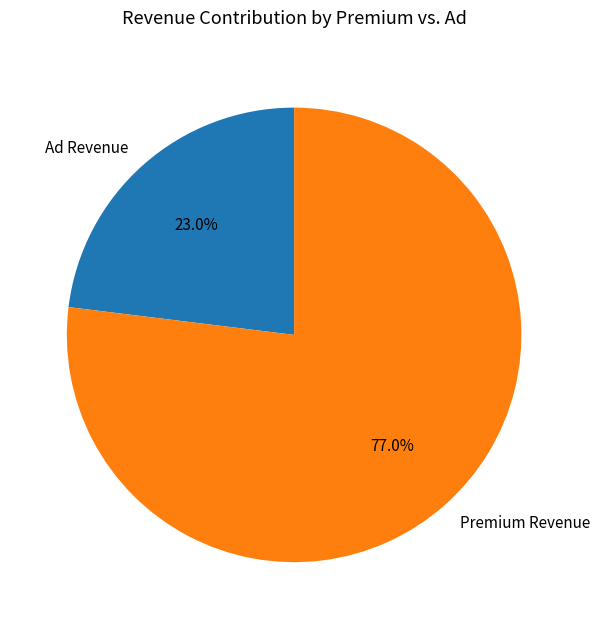

Which slice is the smallest?

Ad Revenue